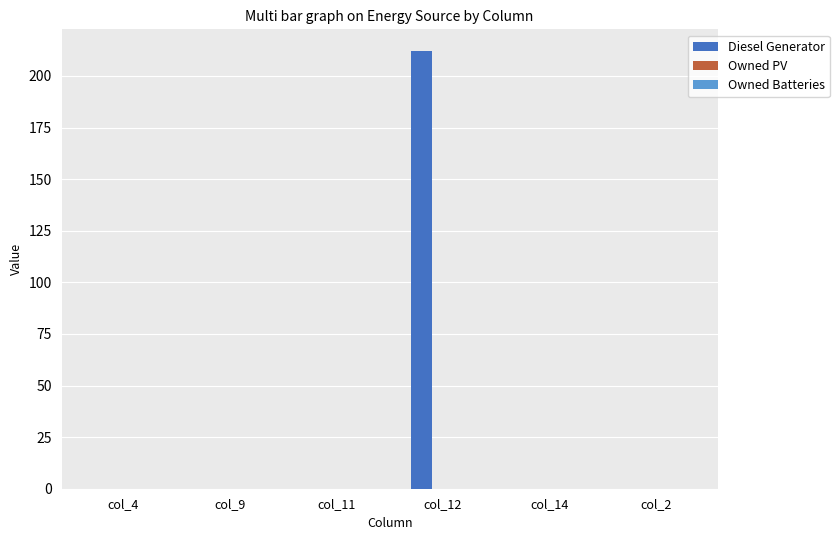

Reading left to right, list all the values displayed in this chart.

col_4=0	col_9=0	col_11=0	col_12=212	col_14=0	col_2=0